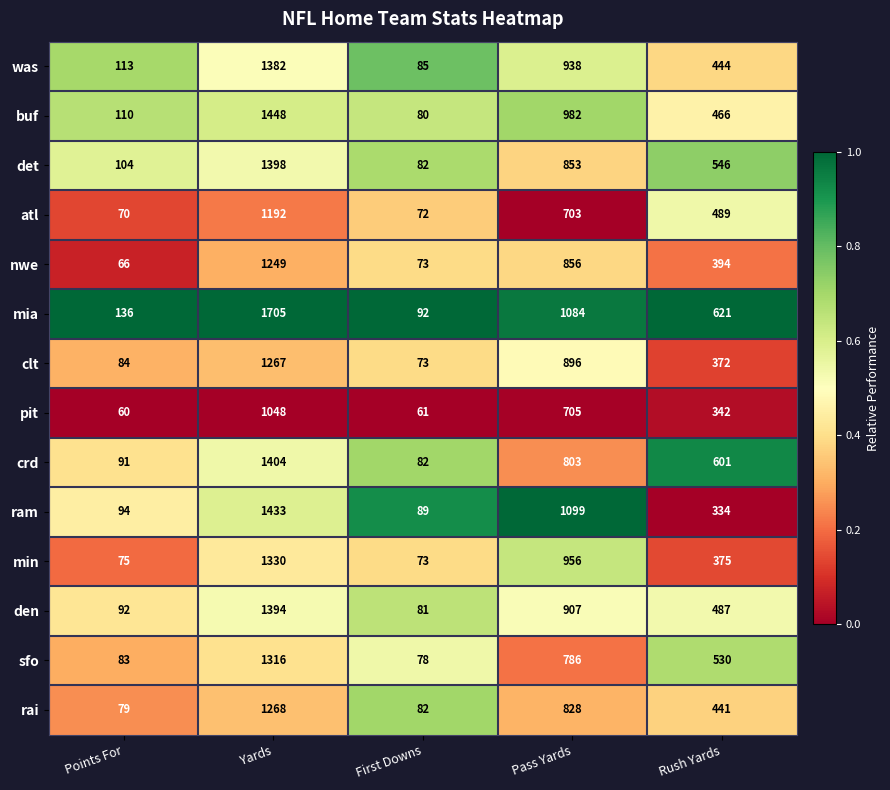

The clt series shows 1267 at Yards. True or false?

True